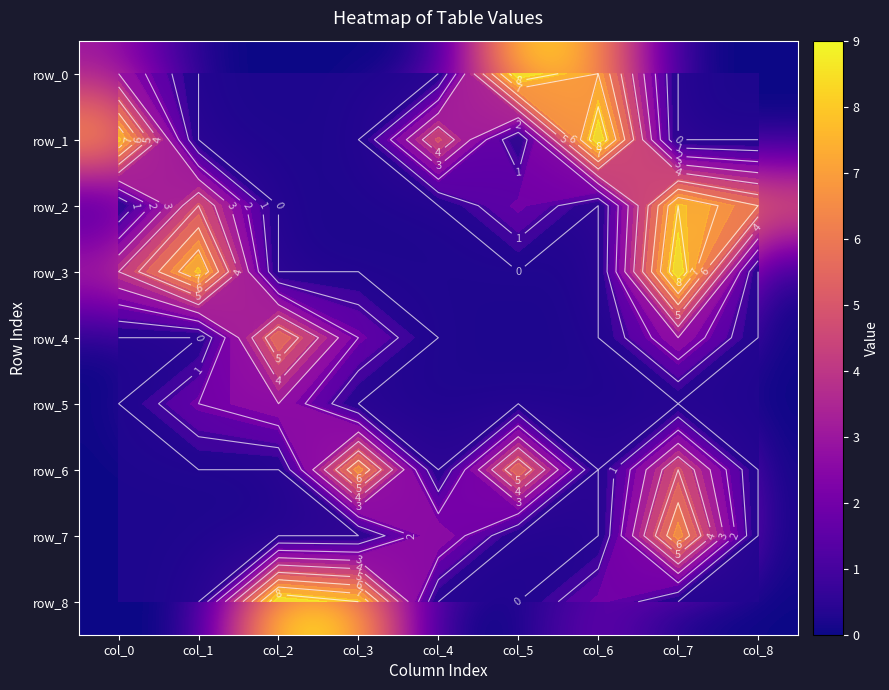

At col_4, list the series in order from smallest to largest.

row_0, row_2, row_3, row_4, row_5, row_6, row_8, row_7, row_1